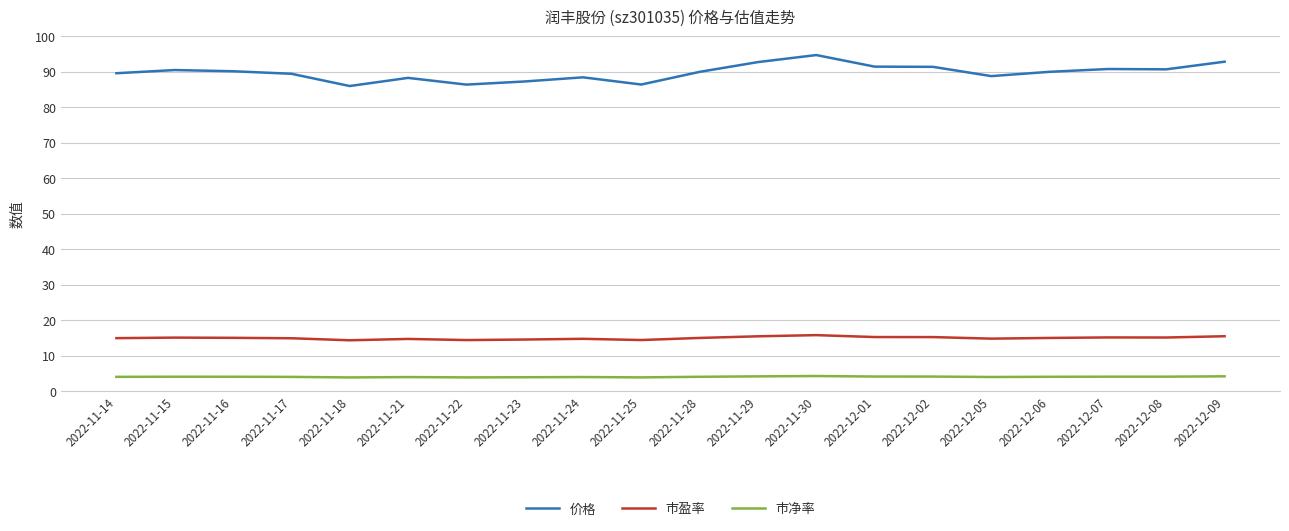

Which series has the largest total across all categories?

价格